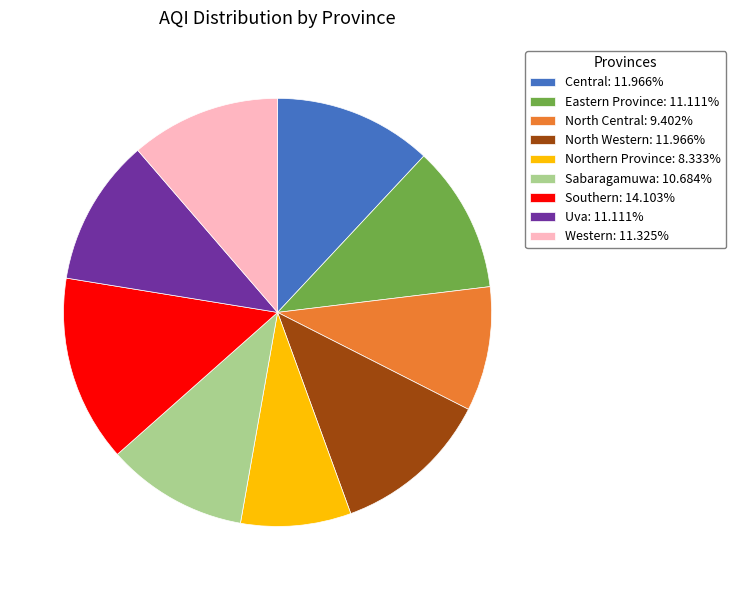

Count the number of slices in the pie.

9